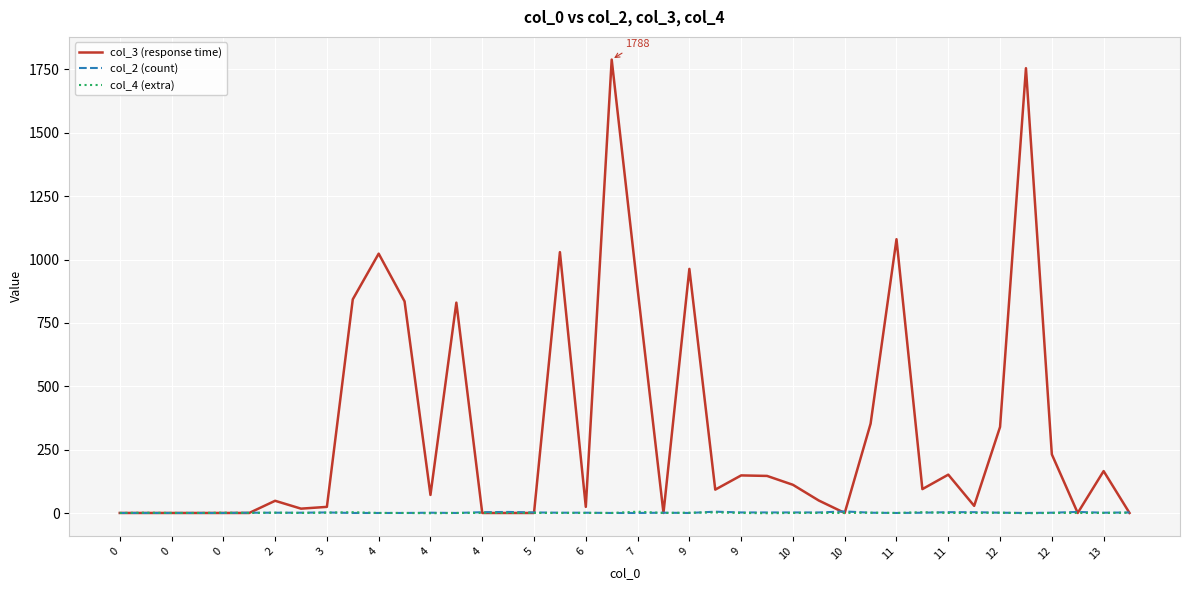

Which series has the largest total across all categories?

col_3 (response time)